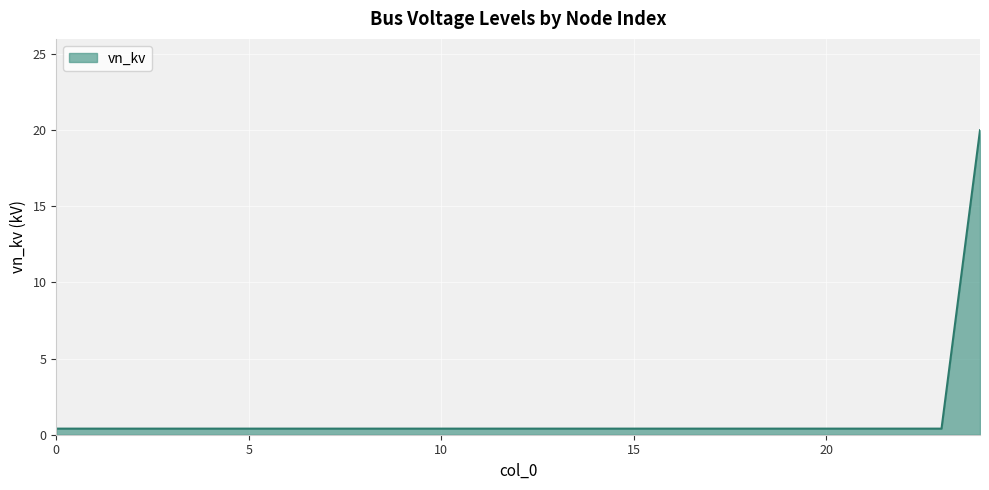

What is the difference between the maximum and minimum values?

19.6